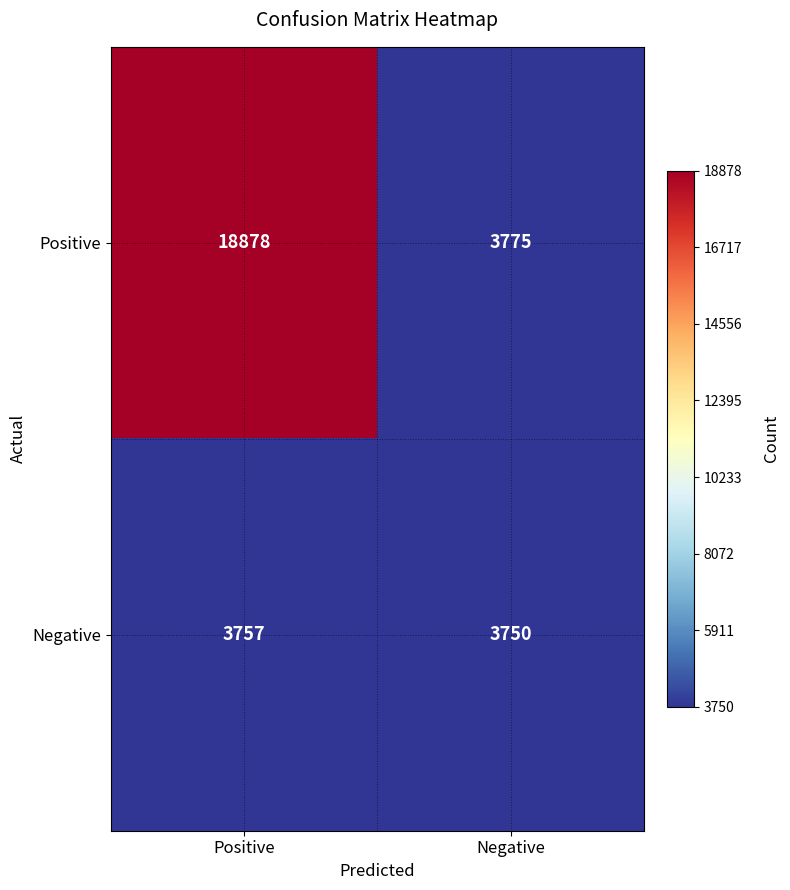

What is the minimum value shown in the chart?

3750